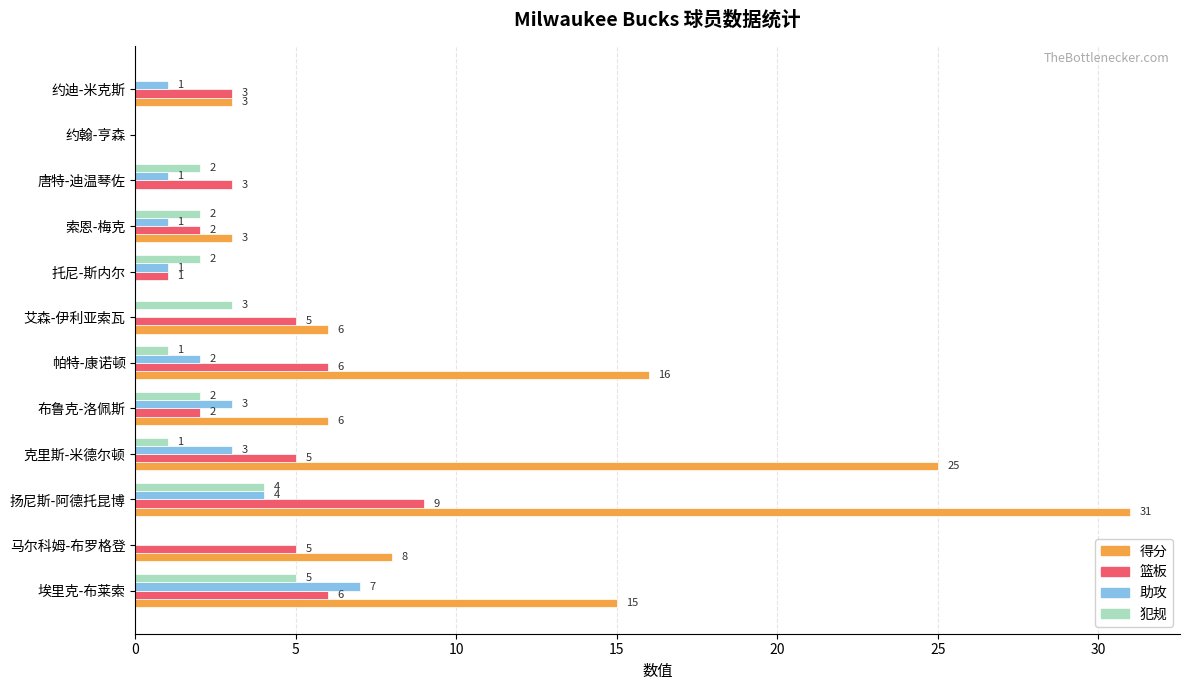

The value of 助攻 at 帕特-康诺顿 is 1. True or false?

False